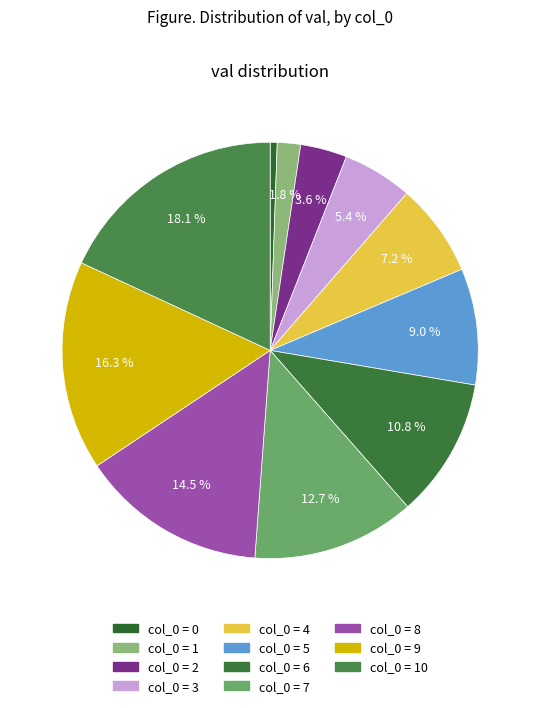

How many slices are in this pie chart?

11